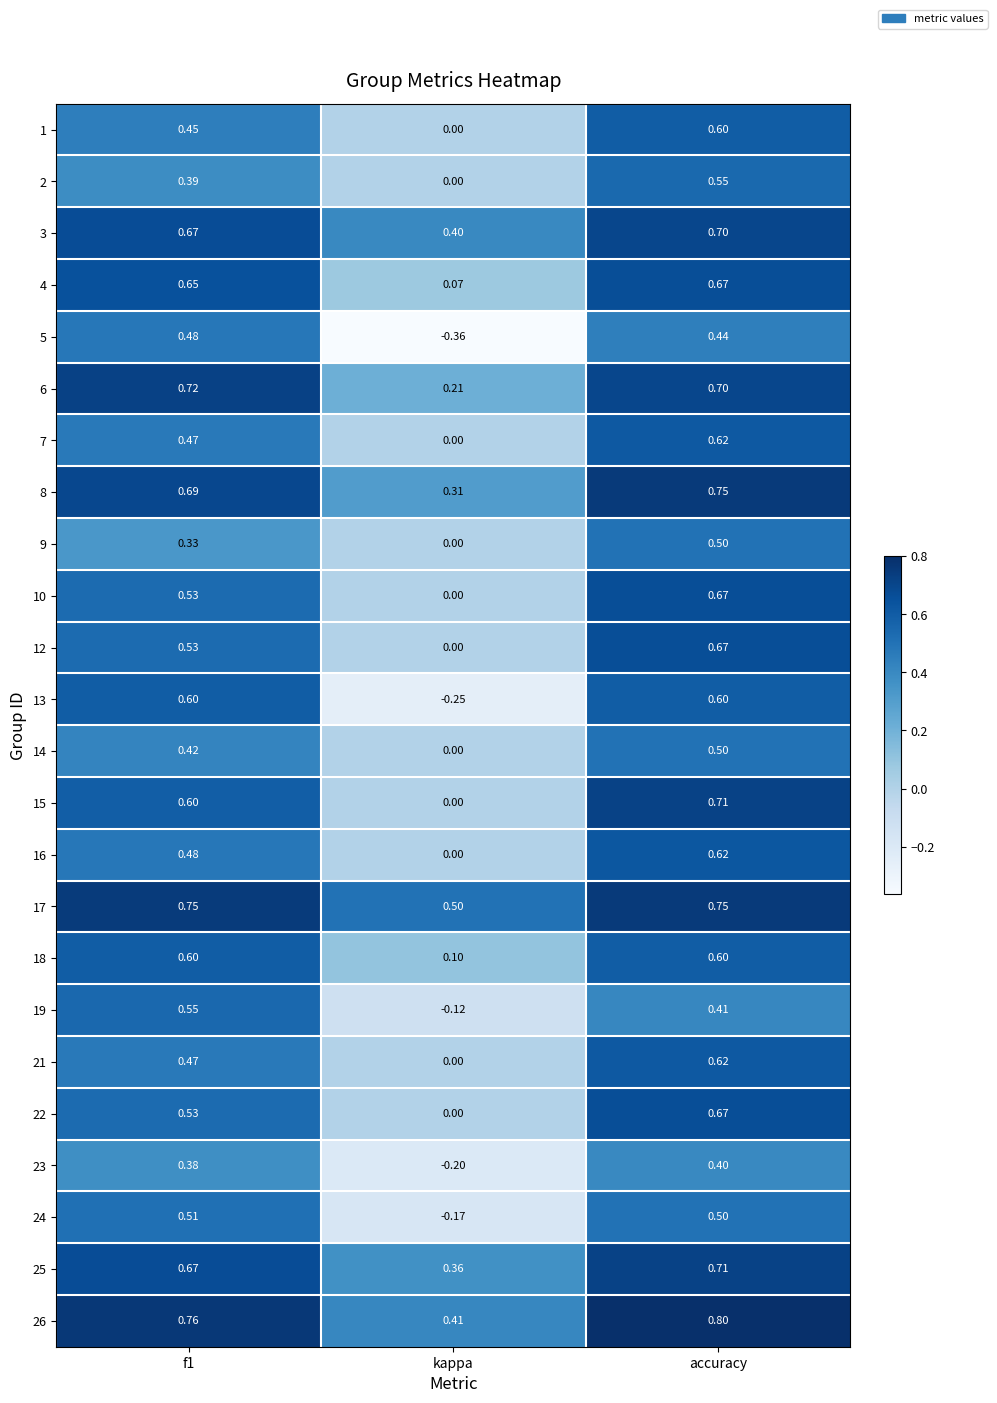

At how many categories does at least one series exceed 0?

3